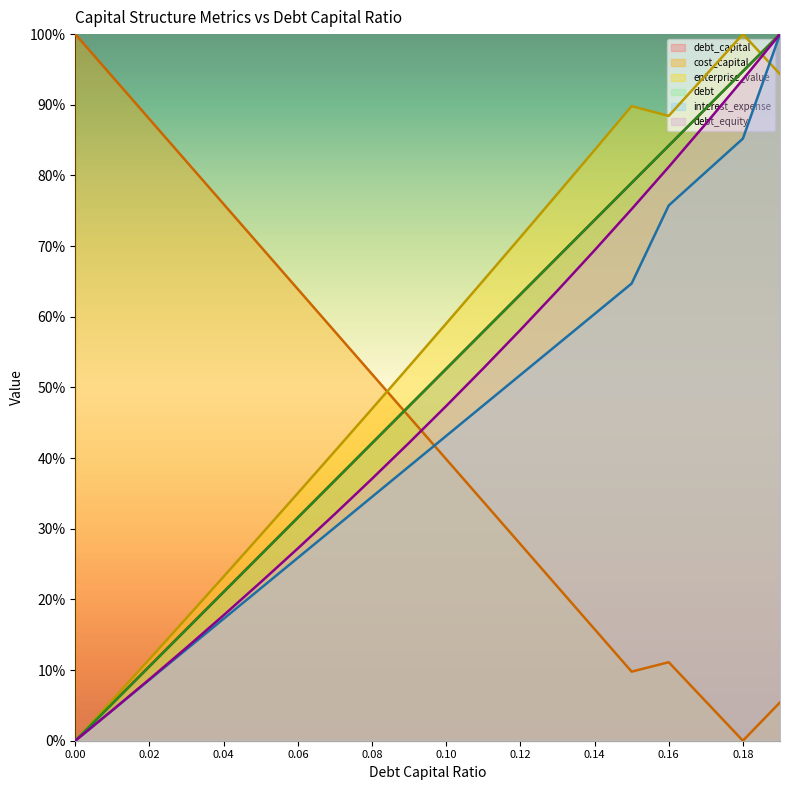

Reading left to right, what are all the values shown in this chart?

debt_capital: 0.0=0.0	0.01=0.1	0.02=0.1	0.03=0.2	0.04=0.2	0.05=0.3	0.06=0.3	0.07=0.4	0.08=0.4	0.09=0.5	0.1=0.5	0.11=0.6	0.12=0.6	0.13=0.7	0.14=0.7	0.15=0.8	0.16=0.8	0.17=0.9	0.18=0.9	0.19=1.0
cost_capital: 0.0=1.0	0.01=0.9	0.02=0.9	0.03=0.8	0.04=0.8	0.05=0.7	0.06=0.6	0.07=0.6	0.08=0.5	0.09=0.5	0.1=0.4	0.11=0.3	0.12=0.3	0.13=0.2	0.14=0.2	0.15=0.1	0.16=0.1	0.17=0.1	0.18=0.0	0.19=0.1
enterprise_value: 0.0=0.0	0.01=0.1	0.02=0.1	0.03=0.2	0.04=0.2	0.05=0.3	0.06=0.4	0.07=0.4	0.08=0.5	0.09=0.5	0.1=0.6	0.11=0.7	0.12=0.7	0.13=0.8	0.14=0.8	0.15=0.9	0.16=0.9	0.17=0.9	0.18=1.0	0.19=0.9
debt: 0.0=0.0	0.01=0.1	0.02=0.1	0.03=0.2	0.04=0.2	0.05=0.3	0.06=0.3	0.07=0.4	0.08=0.4	0.09=0.5	0.1=0.5	0.11=0.6	0.12=0.6	0.13=0.7	0.14=0.7	0.15=0.8	0.16=0.8	0.17=0.9	0.18=0.9	0.19=1.0
interest_expense: 0.0=0.0	0.01=0.0	0.02=0.1	0.03=0.1	0.04=0.2	0.05=0.2	0.06=0.3	0.07=0.3	0.08=0.3	0.09=0.4	0.1=0.4	0.11=0.5	0.12=0.5	0.13=0.6	0.14=0.6	0.15=0.6	0.16=0.8	0.17=0.8	0.18=0.9	0.19=1.0
debt_equity: 0.0=0.0	0.01=0.0	0.02=0.1	0.03=0.1	0.04=0.2	0.05=0.2	0.06=0.3	0.07=0.3	0.08=0.4	0.09=0.4	0.1=0.5	0.11=0.5	0.12=0.6	0.13=0.6	0.14=0.7	0.15=0.8	0.16=0.8	0.17=0.9	0.18=0.9	0.19=1.0